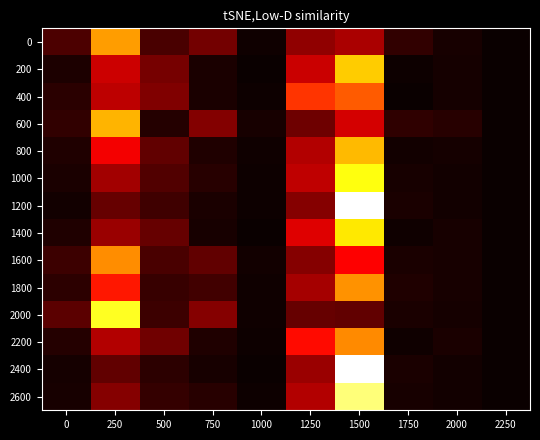

Reading left to right, what are all the values shown in this chart?

0: 0=0.1	250=0.4	500=0.1	750=0.1	1000=0.0	1250=0.1	1500=0.2	1750=0.0	2000=0.0	2250=0.0
200: 0=0.0	250=0.2	500=0.1	750=0.0	1000=0.0	1250=0.2	1500=0.5	1750=0.0	2000=0.0	2250=0.0
400: 0=0.0	250=0.2	500=0.1	750=0.0	1000=0.0	1250=0.3	1500=0.3	1750=0.0	2000=0.0	2250=0.0
600: 0=0.0	250=0.4	500=0.0	750=0.1	1000=0.0	1250=0.1	1500=0.2	1750=0.0	2000=0.0	2250=0.0
800: 0=0.0	250=0.2	500=0.1	750=0.0	1000=0.0	1250=0.2	1500=0.4	1750=0.0	2000=0.0	2250=0.0
1000: 0=0.0	250=0.2	500=0.1	750=0.0	1000=0.0	1250=0.2	1500=0.5	1750=0.0	2000=0.0	2250=0.0
1200: 0=0.0	250=0.1	500=0.1	750=0.0	1000=0.0	1250=0.1	1500=0.7	1750=0.0	2000=0.0	2250=0.0
1400: 0=0.0	250=0.1	500=0.1	750=0.0	1000=0.0	1250=0.2	1500=0.5	1750=0.0	2000=0.0	2250=0.0
1600: 0=0.1	250=0.4	500=0.1	750=0.1	1000=0.0	1250=0.1	1500=0.2	1750=0.0	2000=0.0	2250=0.0
1800: 0=0.0	250=0.3	500=0.0	750=0.1	1000=0.0	1250=0.2	1500=0.4	1750=0.0	2000=0.0	2250=0.0
2000: 0=0.1	250=0.5	500=0.1	750=0.1	1000=0.0	1250=0.1	1500=0.1	1750=0.0	2000=0.0	2250=0.0
2200: 0=0.0	250=0.2	500=0.1	750=0.0	1000=0.0	1250=0.3	1500=0.4	1750=0.0	2000=0.0	2250=0.0
2400: 0=0.0	250=0.1	500=0.0	750=0.0	1000=0.0	1250=0.1	1500=0.7	1750=0.0	2000=0.0	2250=0.0
2600: 0=0.0	250=0.1	500=0.0	750=0.0	1000=0.0	1250=0.2	1500=0.6	1750=0.0	2000=0.0	2250=0.0